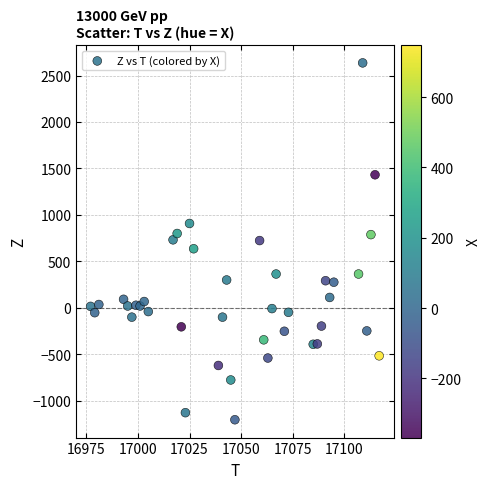

What is the range of Y values (max minus min)?

3840